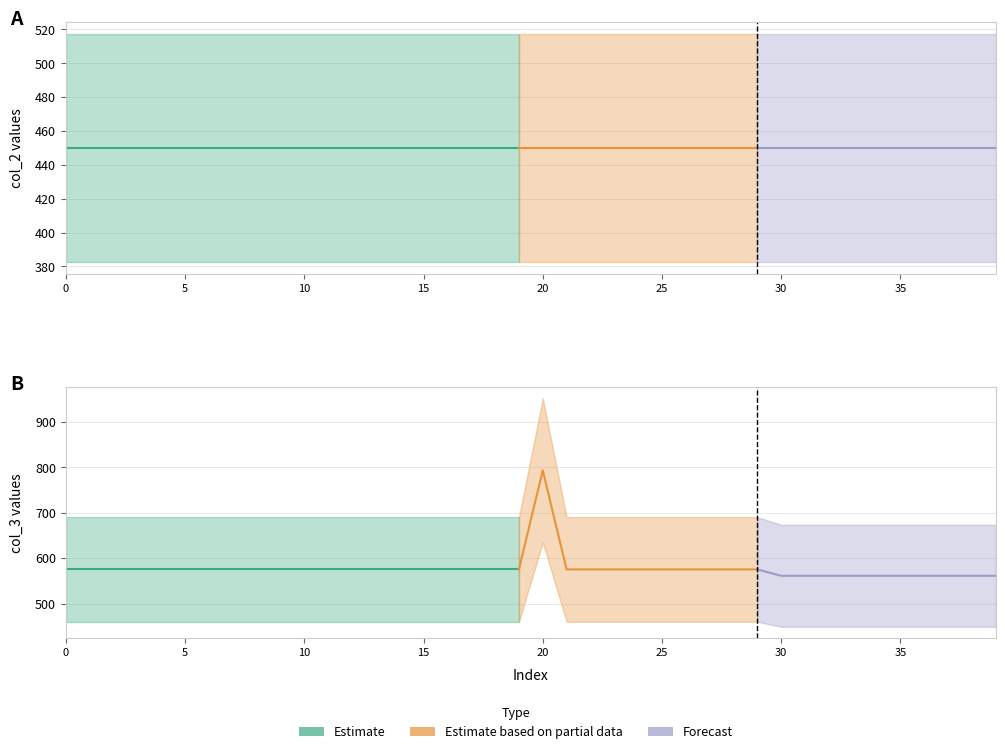

The col_2 series shows 259.6 at 27. True or false?

False